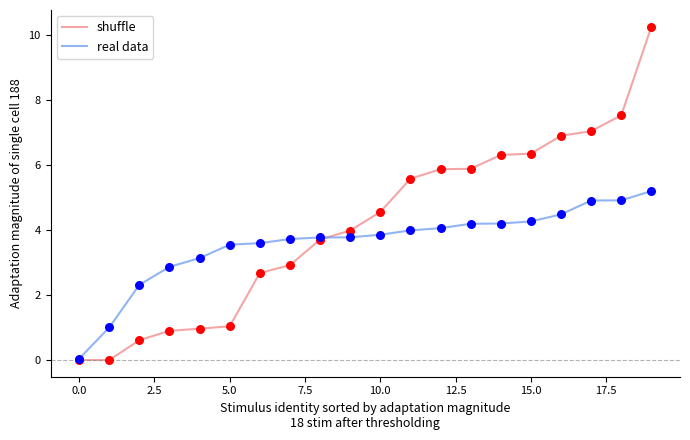

Which series has the largest total across all categories?

shuffle